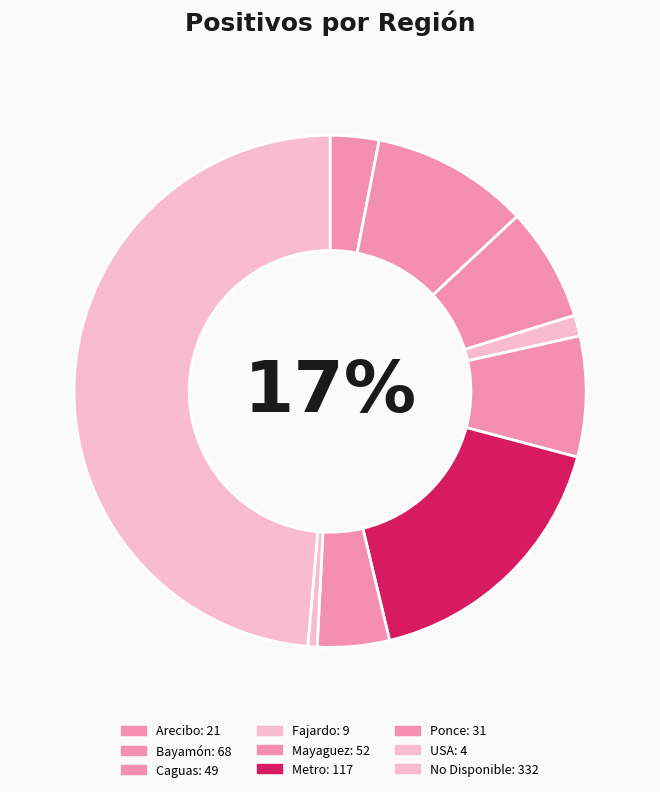

How many slices are in this pie chart?

9